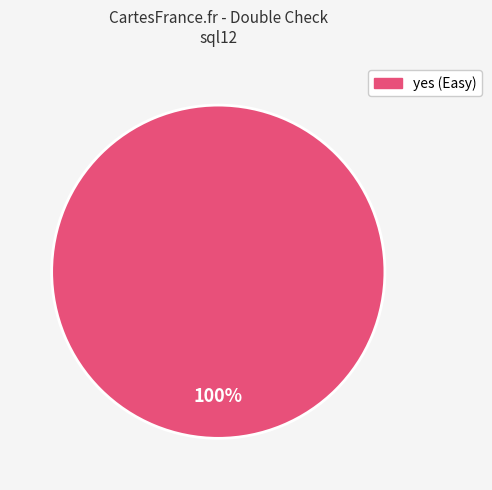

Is there a majority slice in this chart?

Yes